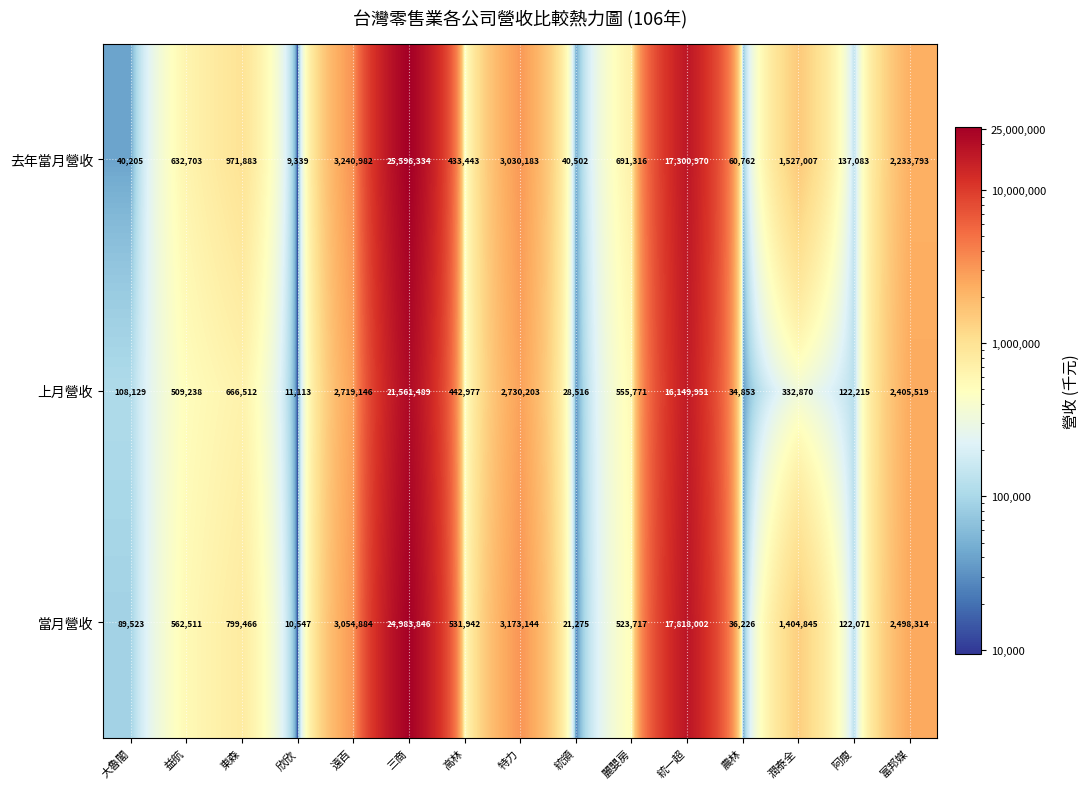

At which category is the sum across all series the highest?

三商